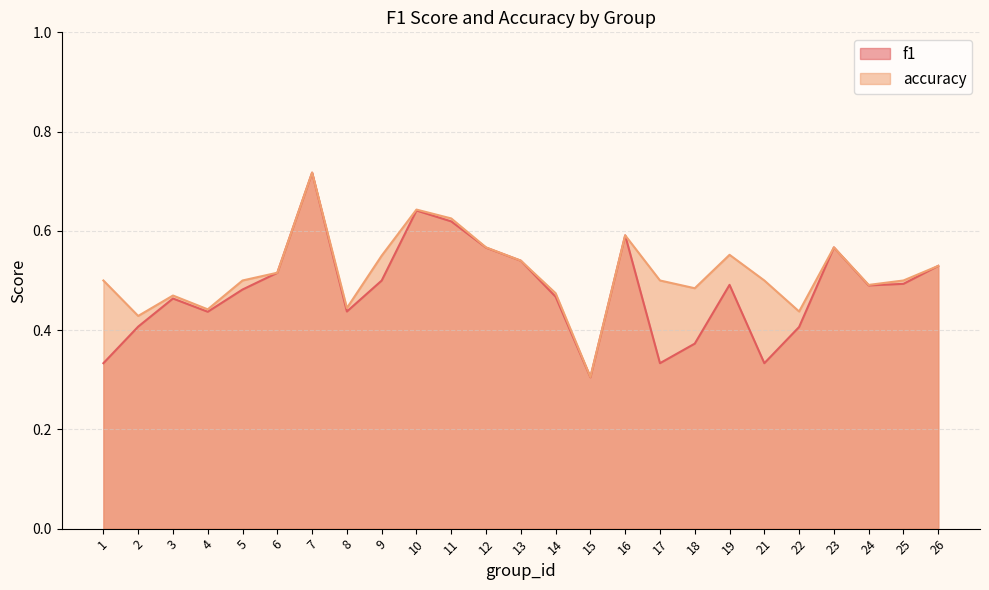

Reading left to right, transcribe all the data shown in this chart.

f1: 0.3	0.4	0.5	0.4	0.5	0.5	0.7	0.4	0.5	0.6	0.6	0.6	0.5	0.5	0.3	0.6	0.3	0.4	0.5	0.3	0.4	0.6	0.5	0.5	0.5
accuracy: 0.5	0.4	0.5	0.4	0.5	0.5	0.7	0.4	0.6	0.6	0.6	0.6	0.5	0.5	0.3	0.6	0.5	0.5	0.6	0.5	0.4	0.6	0.5	0.5	0.5